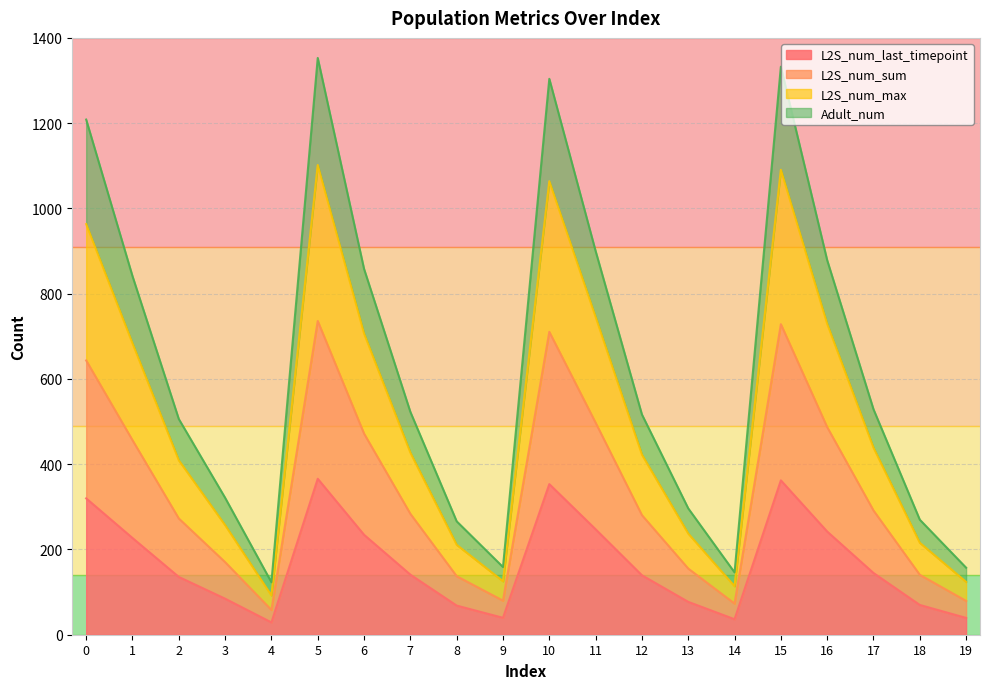

True or false: Adult_num has more than 0 interior local peaks.

True